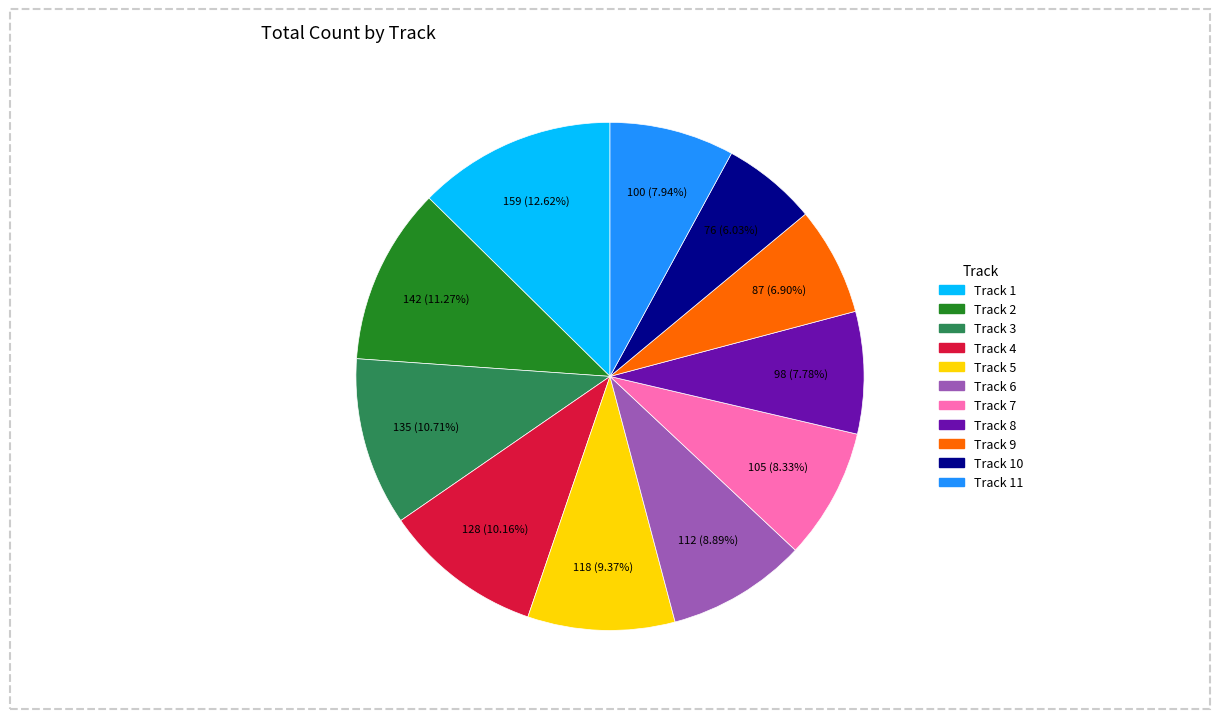

Does any single category account for the majority?

No